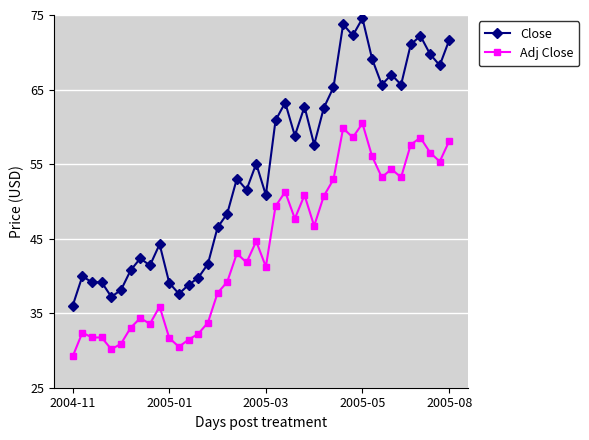

Which series has the largest range (max minus min)?

Close